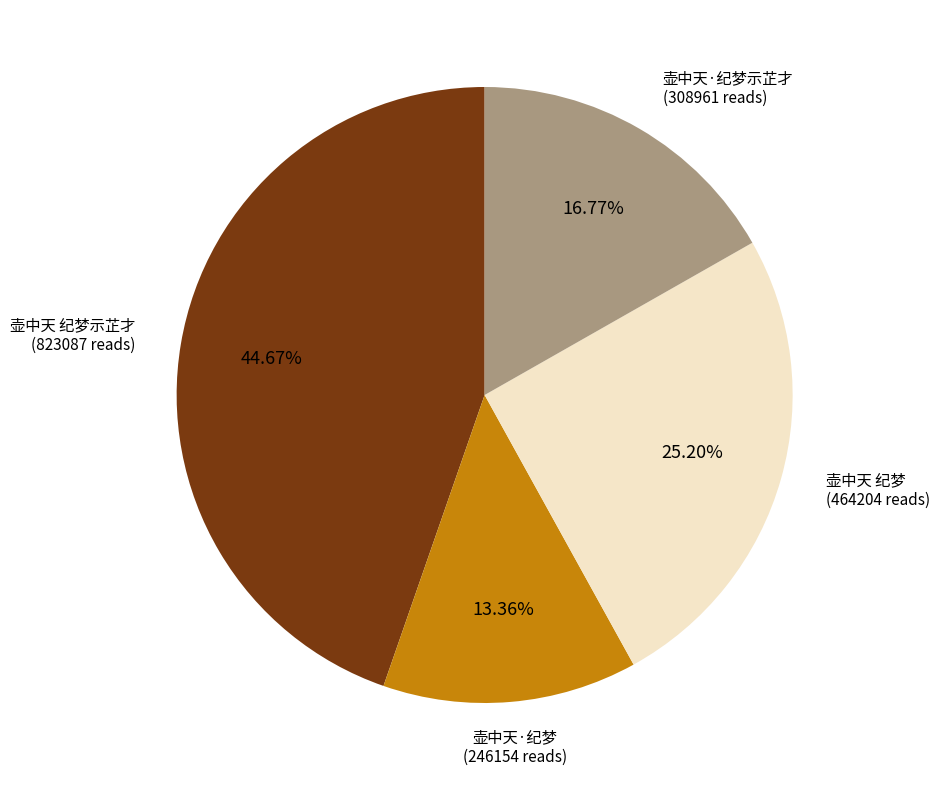

Is there any slice that represents more than half of the pie?

No